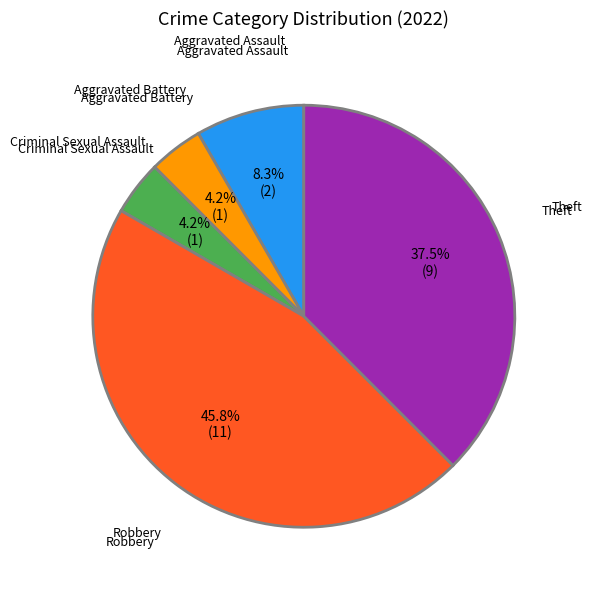

Is there any slice that represents more than half of the pie?

No